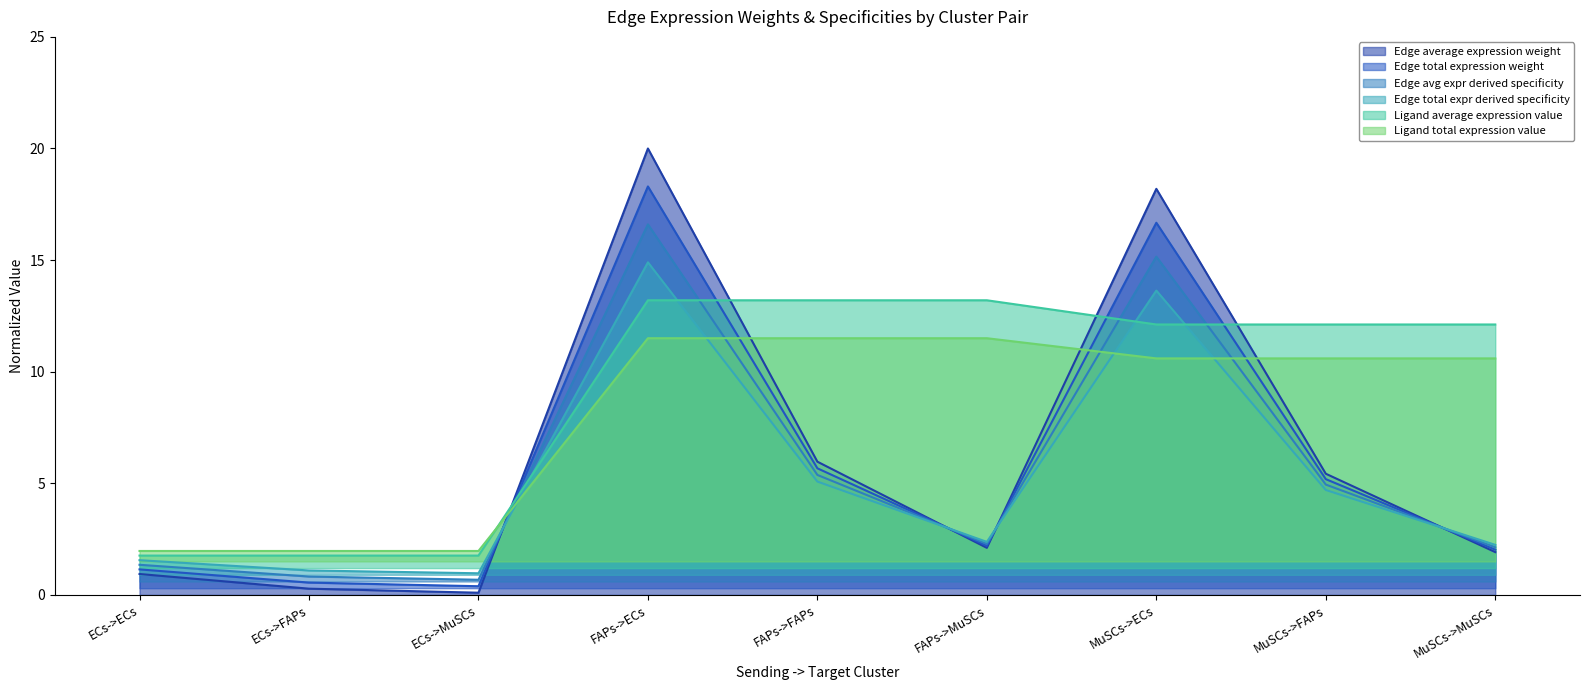

At which label does Edge total expression weight reach its minimum?

ECs->MuSCs